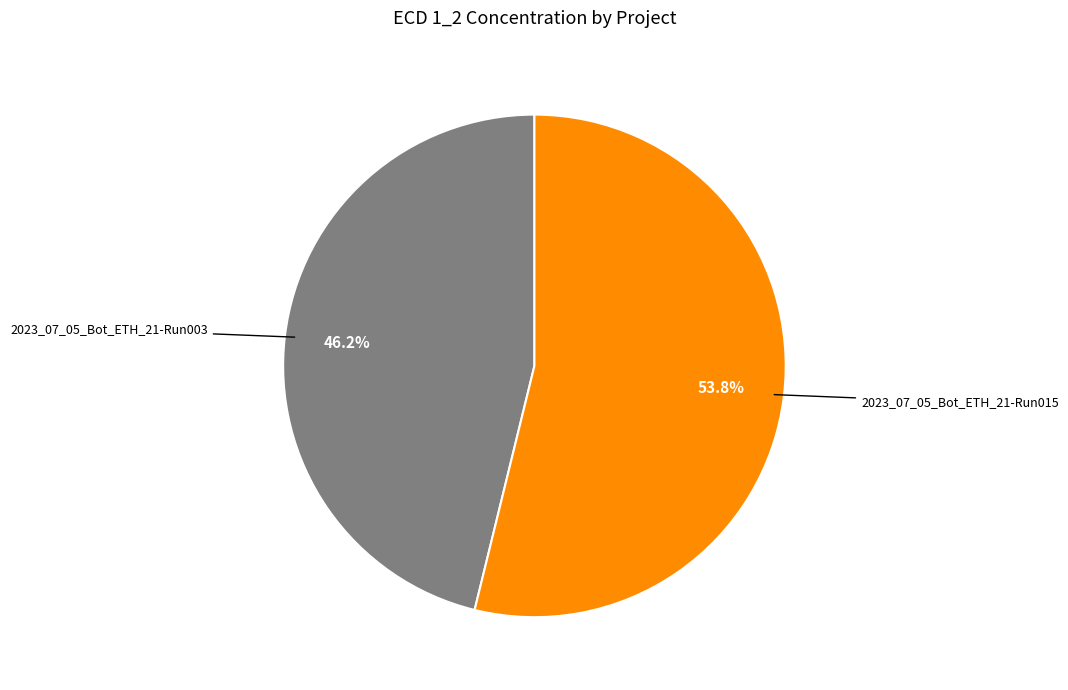

Is there any slice that represents more than half of the pie?

Yes